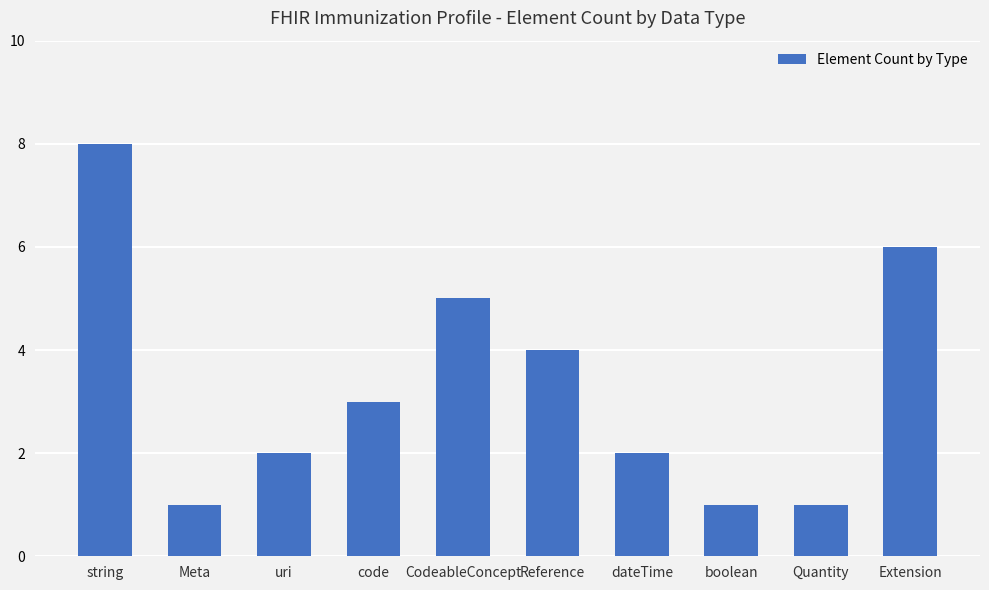

What is the greatest value displayed?

8